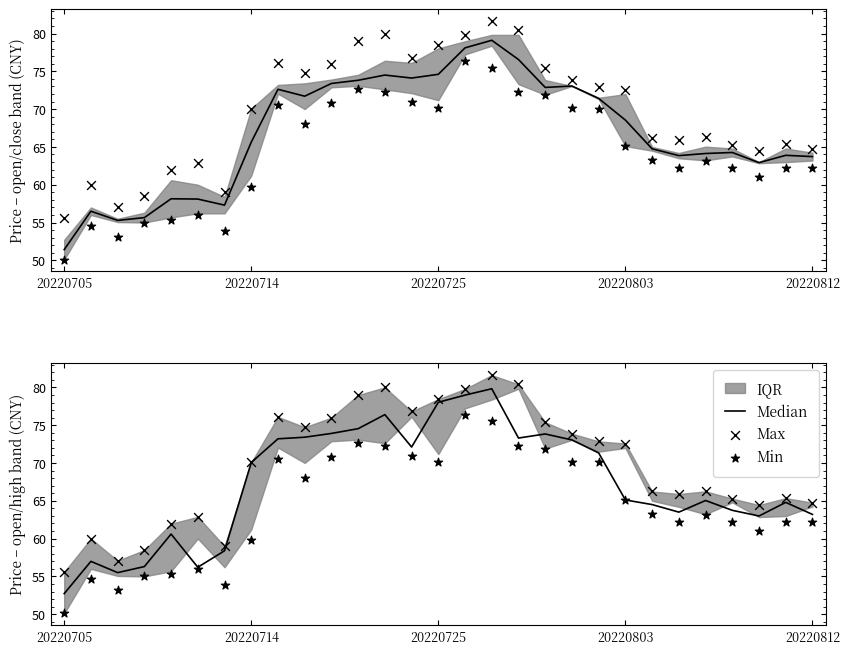

Which series reaches the maximum Y coordinate?

Max